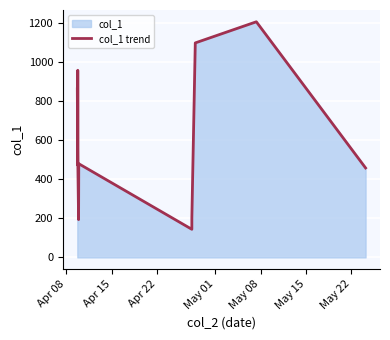

Reading left to right, list all the values displayed in this chart.

862.1	472.6	957.0	957.2	468.3	193.4	479.2	143.8	202.2	1097.1	1205.2	457.6